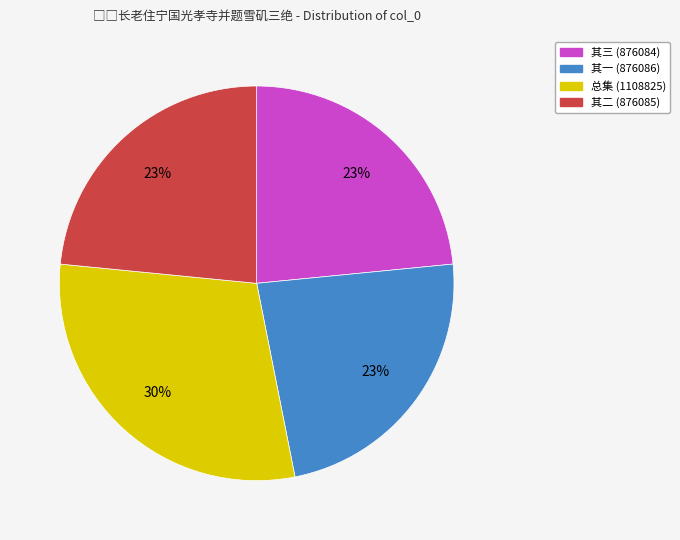

True or false: 其二 (876085) accounts for 23% of the total.

True